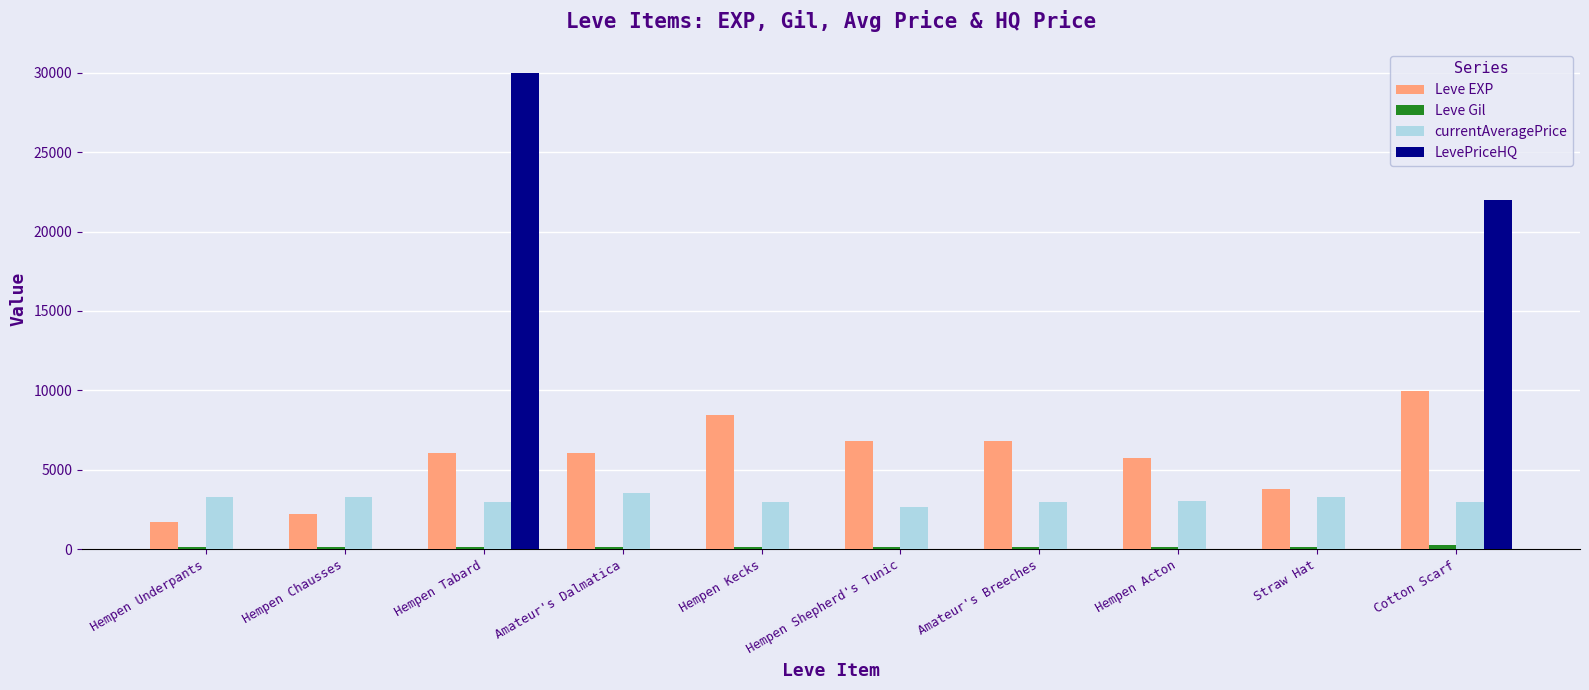

True or false: LevePriceHQ has a value of -11390 at Hempen Acton.

False